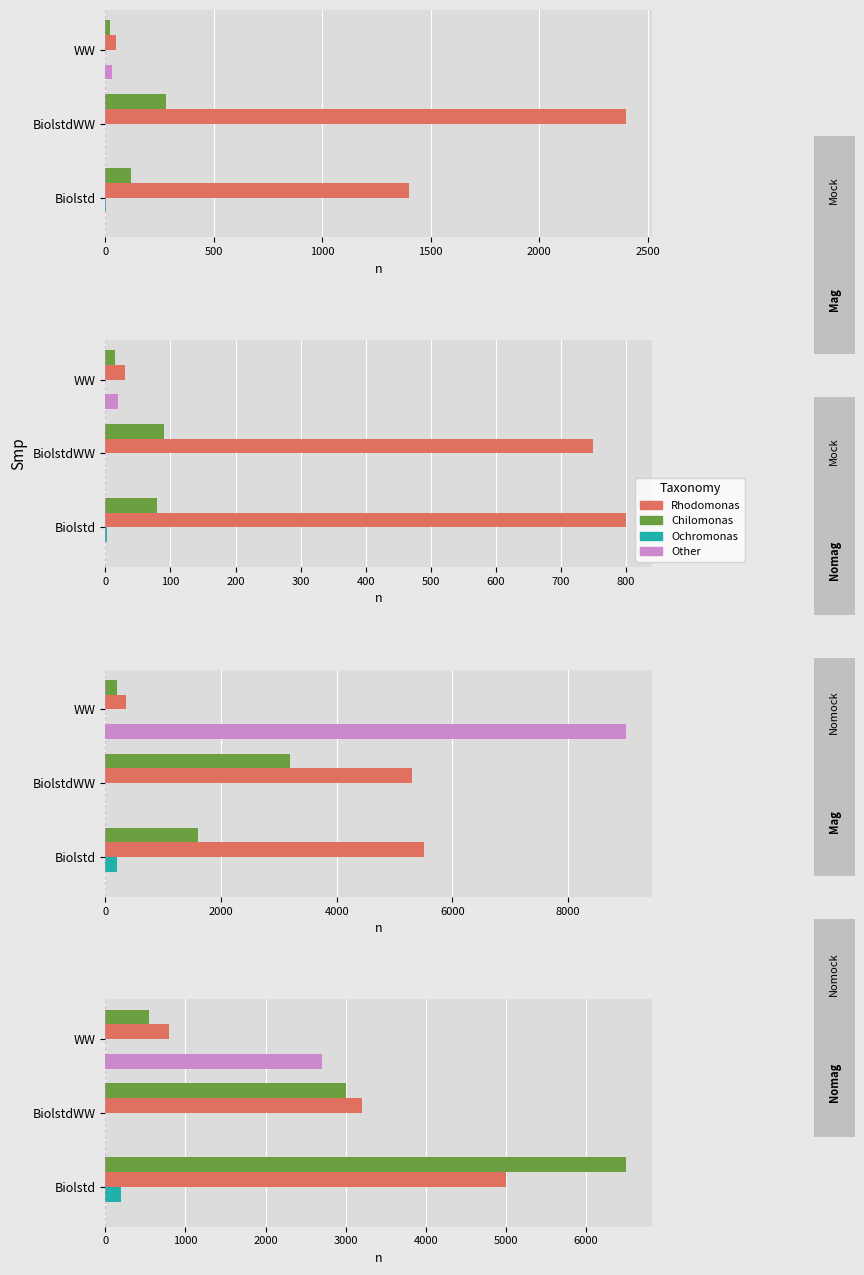

How many categories are shown in the chart?

3